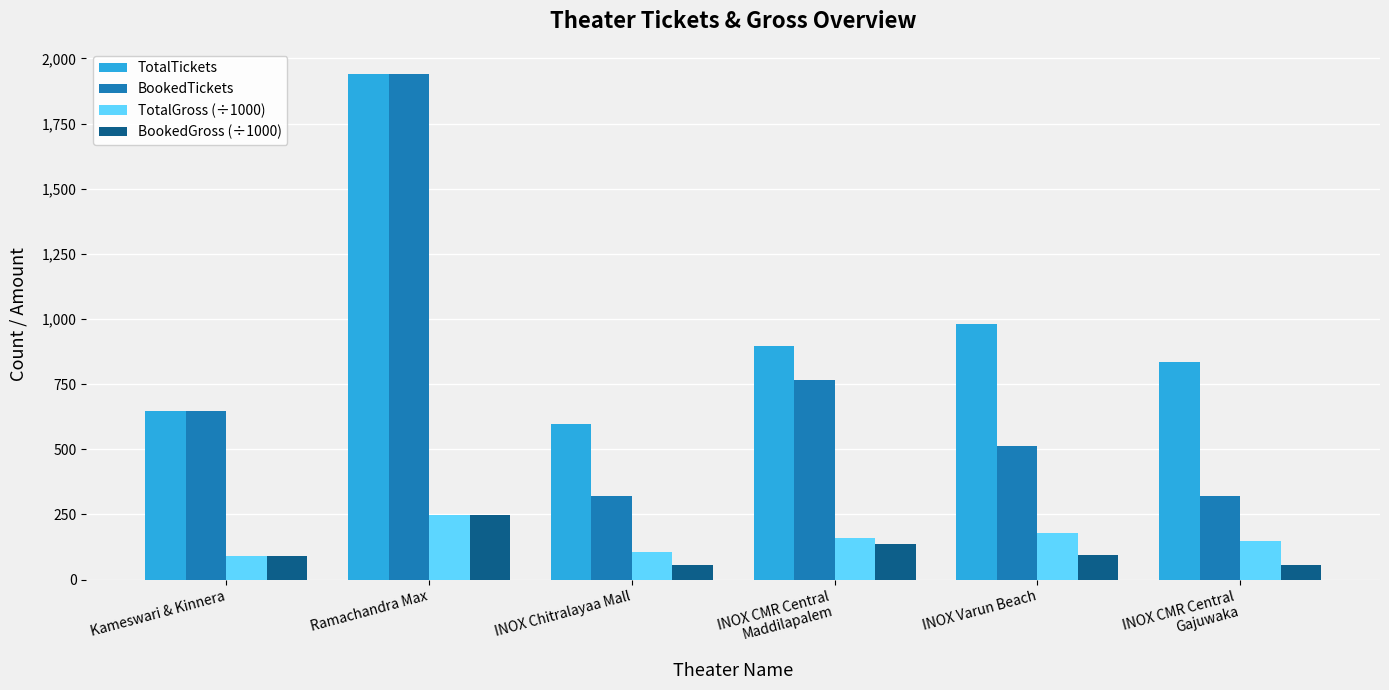

The TotalTickets series shows 847.7 at Kameswari & Kinnera. True or false?

False